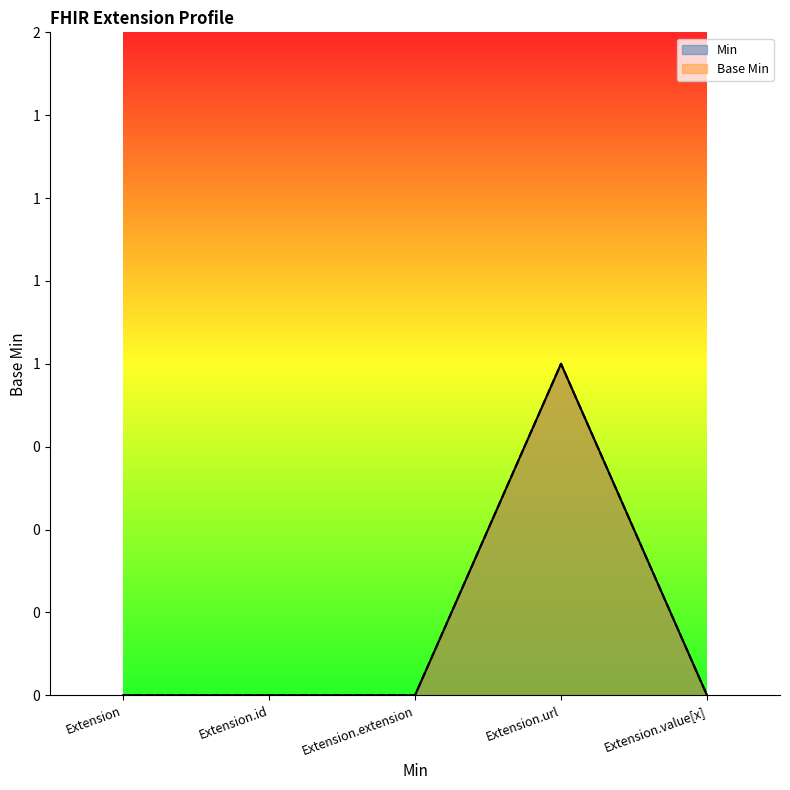

How many Min values are between 0 and 1?

5